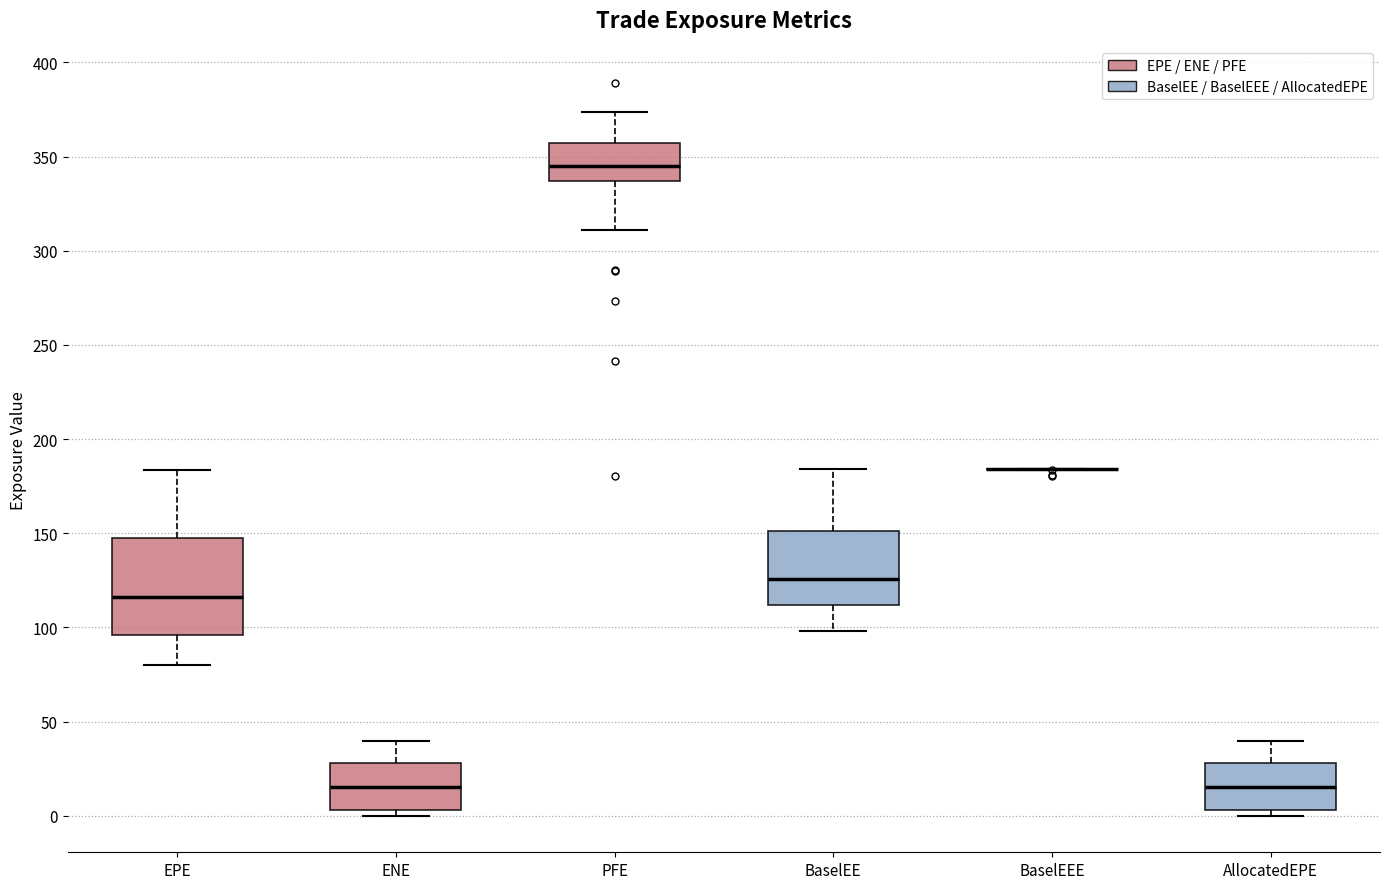

Which box is the tallest, from its lower edge to its upper edge?

EPE